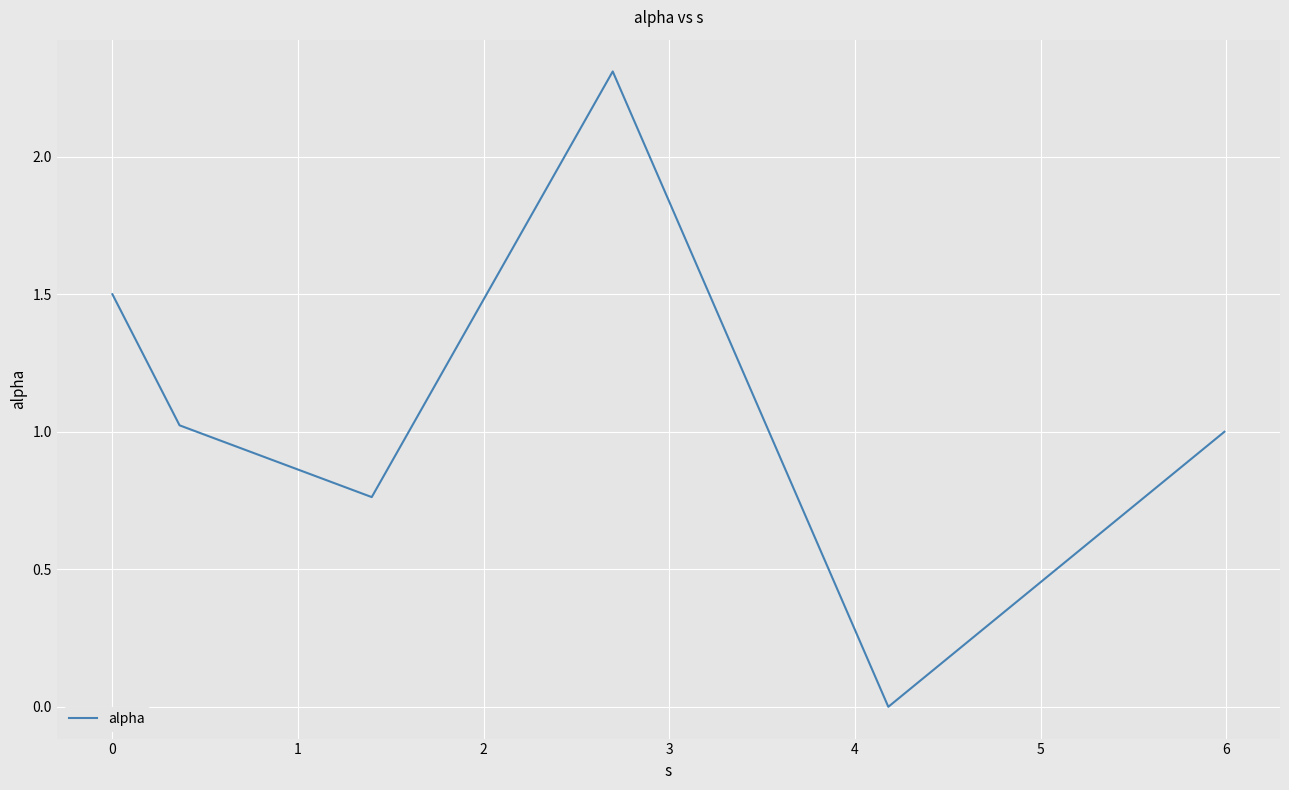

What is the difference between the maximum and second lowest values?

1.5